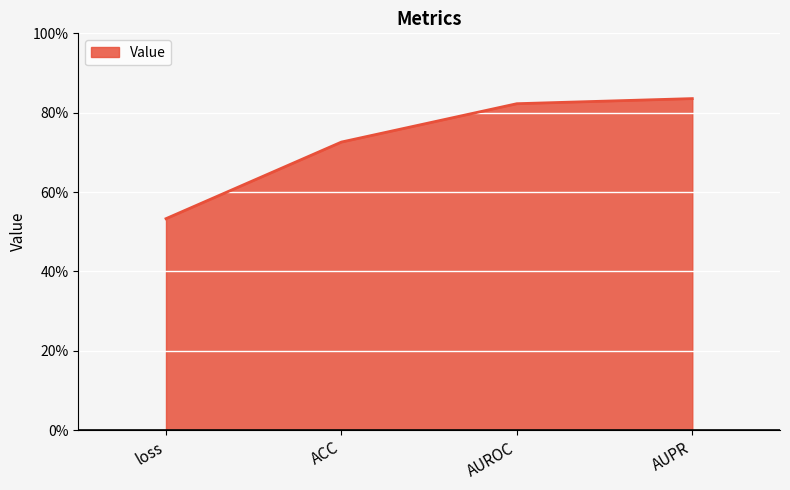

What is the value of the 4th point from the left?

0.8